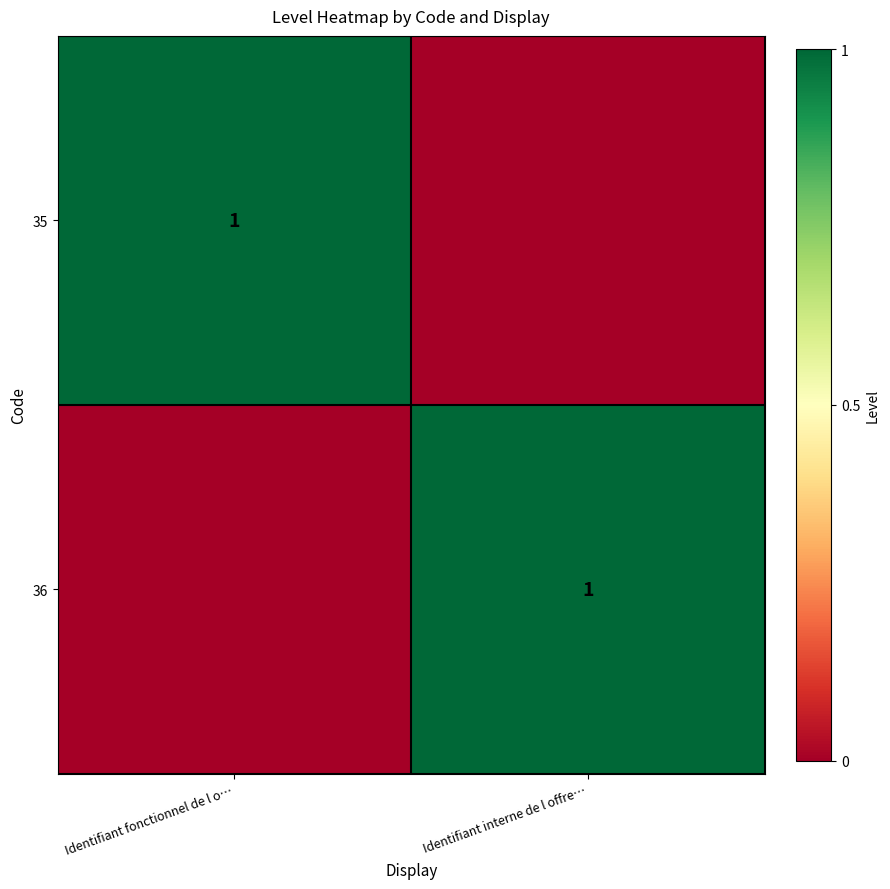

The value of 36 at Identifiant interne de l offre… is 2. True or false?

False